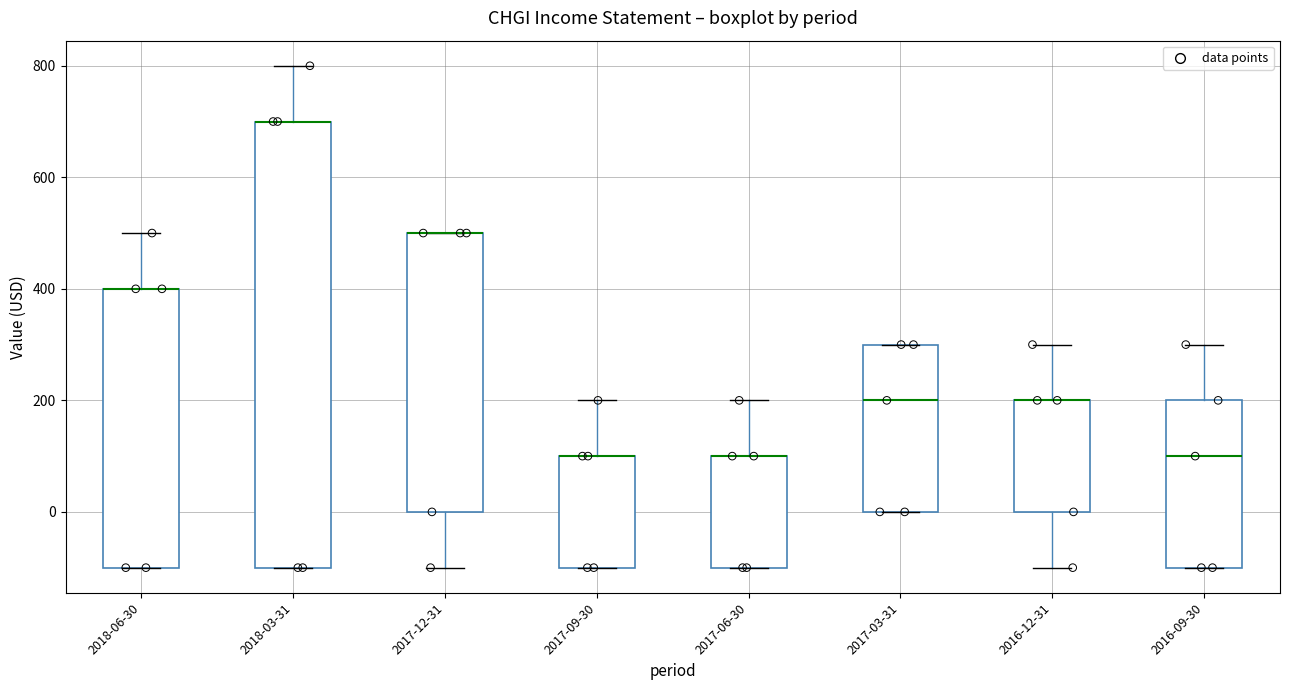

Reading left to right, transcribe this box plot: for each box, give where its median line is, the range the box spans, and where its two whiskers end, as read against the y-axis. The values are not printed on the chart, so give them approximately, as read against the axis.

2018-06-30: median 400 (drawn on the box's upper edge), box -100 to 400, whiskers -100 to 500
2018-03-31: median 700 (drawn on the box's upper edge), box -100 to 700, whiskers -100 to 800
2017-12-31: median 500 (drawn on the box's upper edge), box 0 to 500, whiskers -100 to 500
2017-09-30: median 100 (drawn on the box's upper edge), box -100 to 100, whiskers -100 to 200
2017-06-30: median 100 (drawn on the box's upper edge), box -100 to 100, whiskers -100 to 200
2017-03-31: median 200, box 0 to 300, whiskers 0 to 300
2016-12-31: median 200 (drawn on the box's upper edge), box 0 to 200, whiskers -100 to 300
2016-09-30: median 100, box -100 to 200, whiskers -100 to 300